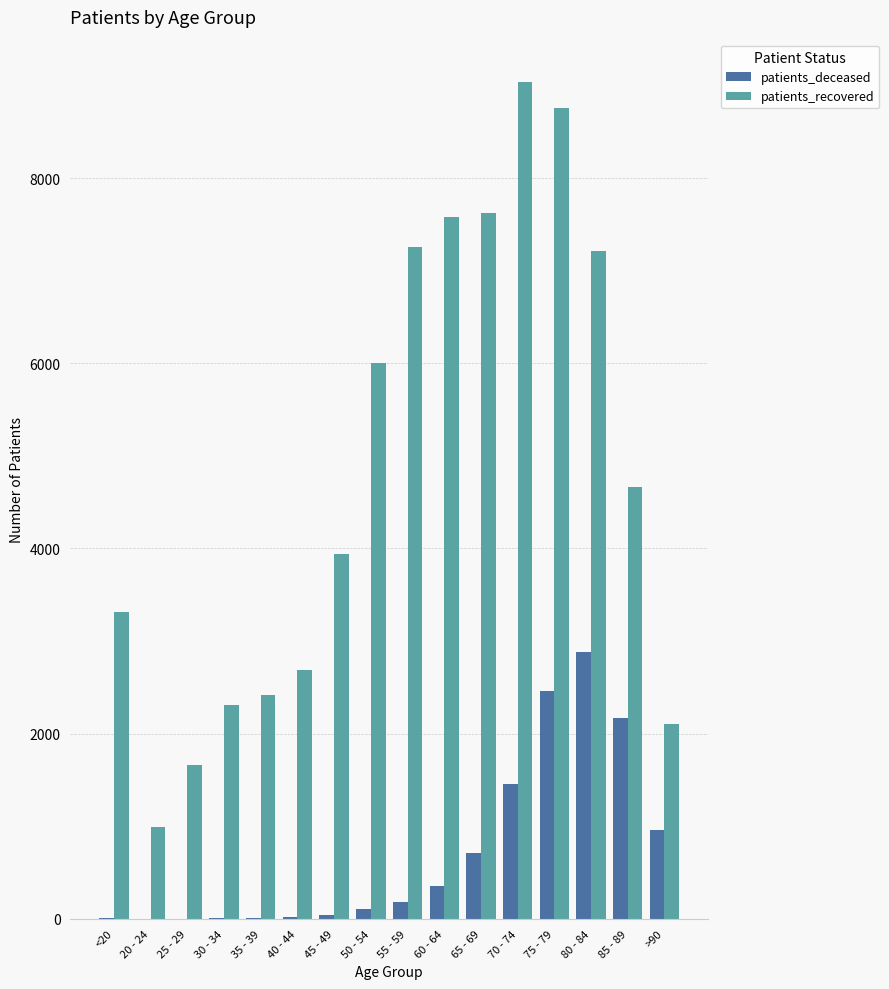

The value of patients_deceased at >90 is 1688. True or false?

False